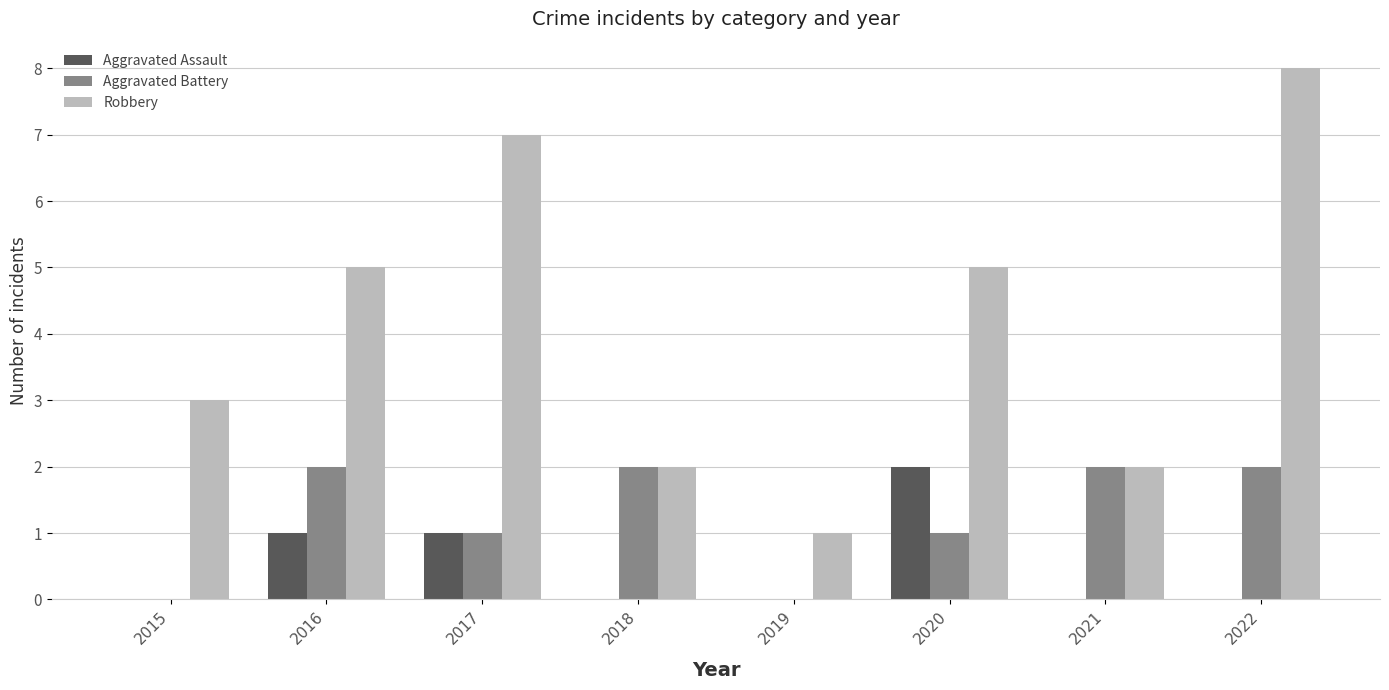

The value of Aggravated Battery at 2018 is 3. True or false?

False